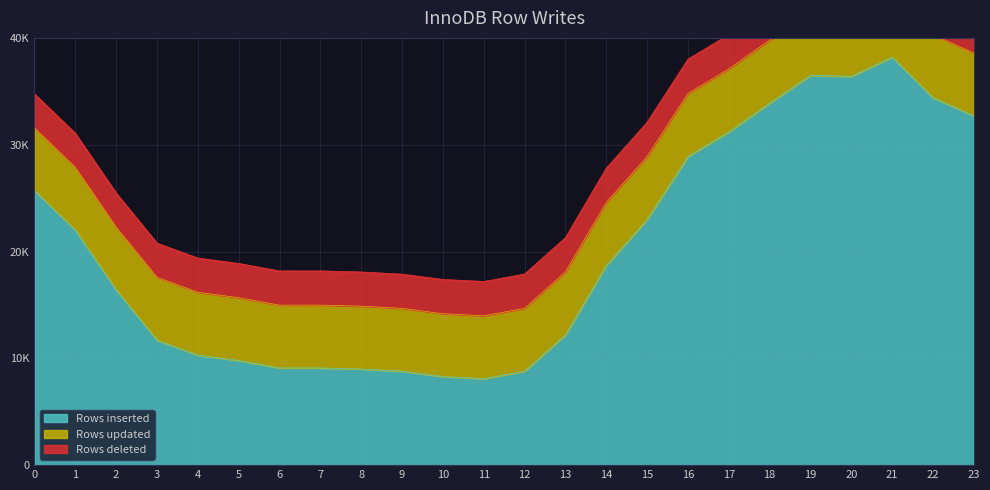

Which has a higher value, 10 or 20?

20